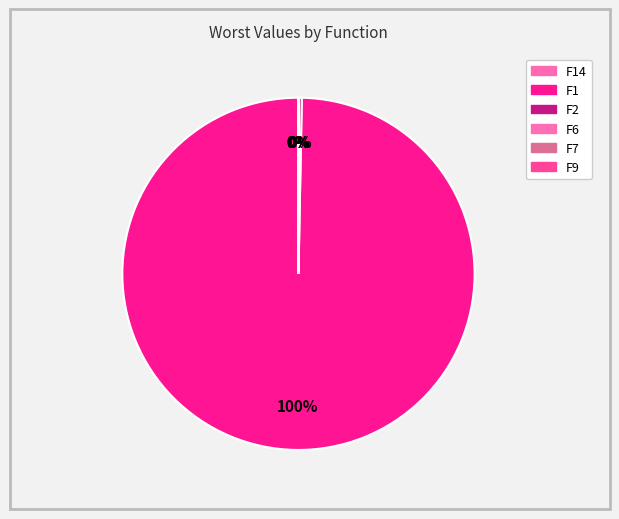

What portion of the pie excludes F2?

99.7%